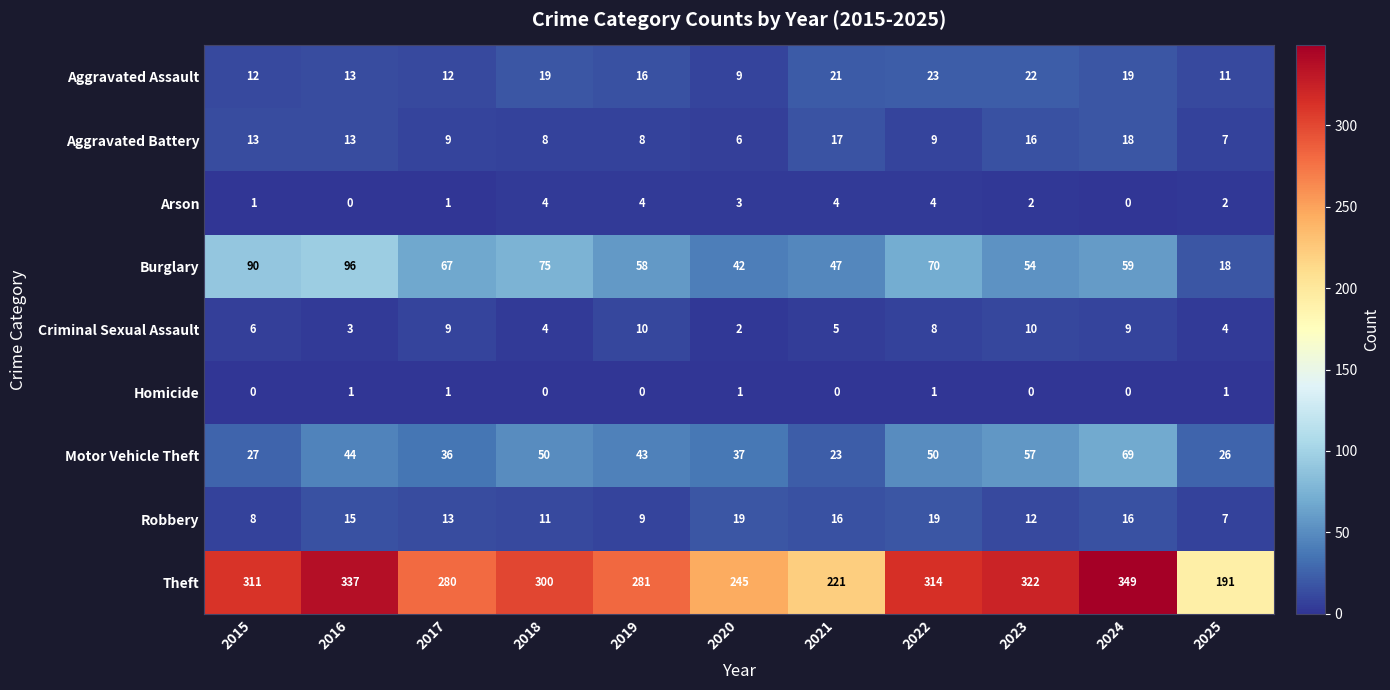

At which category does the chart reach its peak across all series?

2024